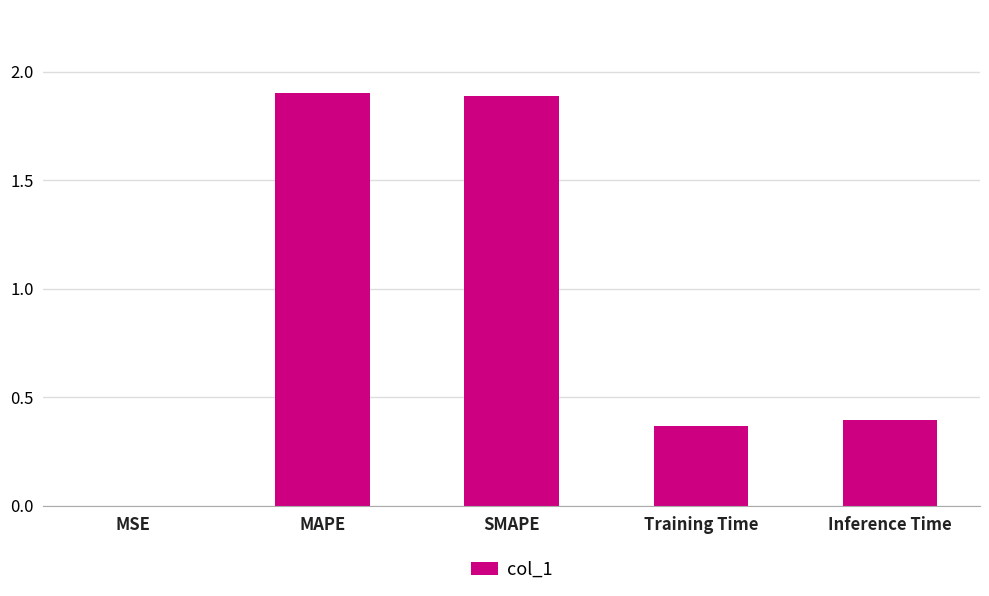

True or false: the data shows 0.0 at MSE.

True